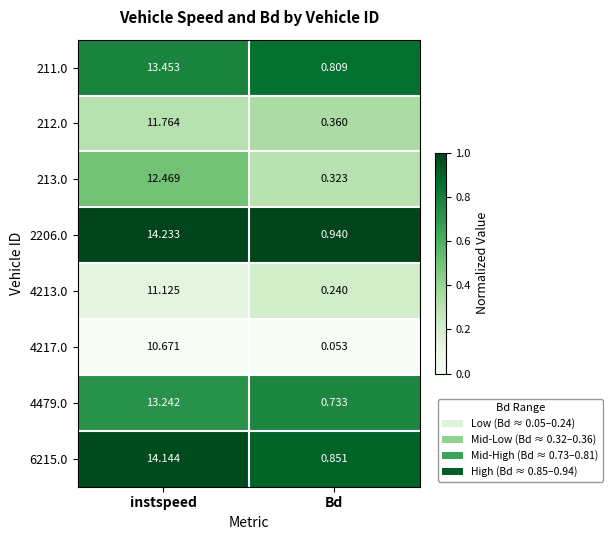

List the labels in order of 4479.0 value, smallest first.

Bd, instspeed